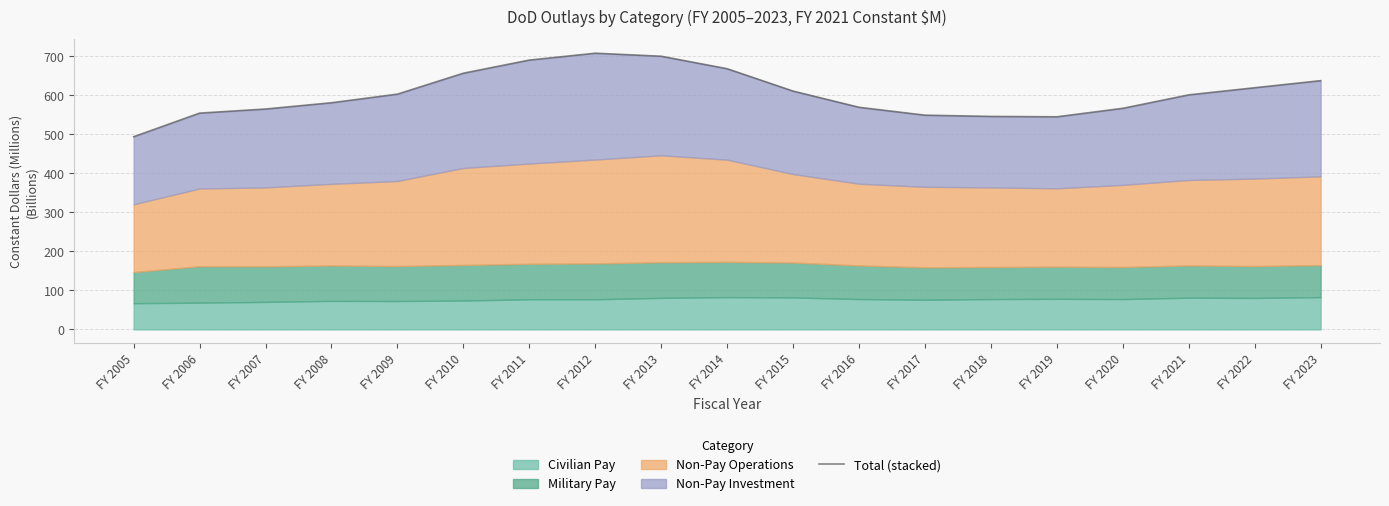

Which has a higher value, FY 2005 or FY 2022?

FY 2022